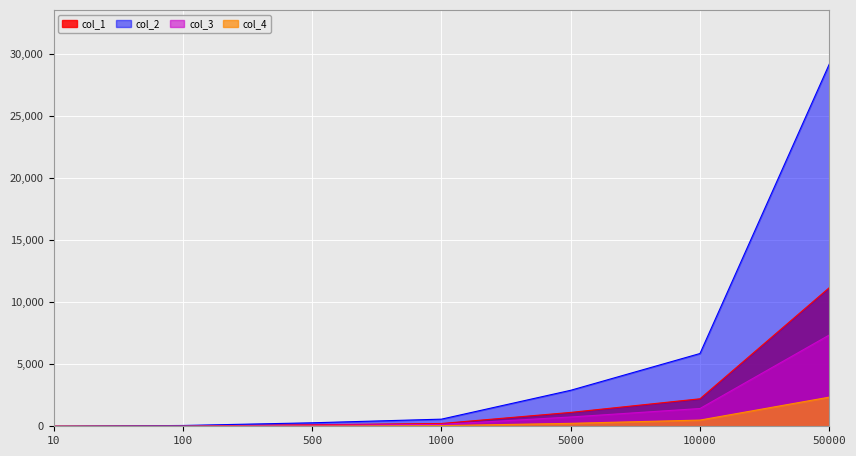

What is the sum of the col_2 values at 500 and 1000?

853